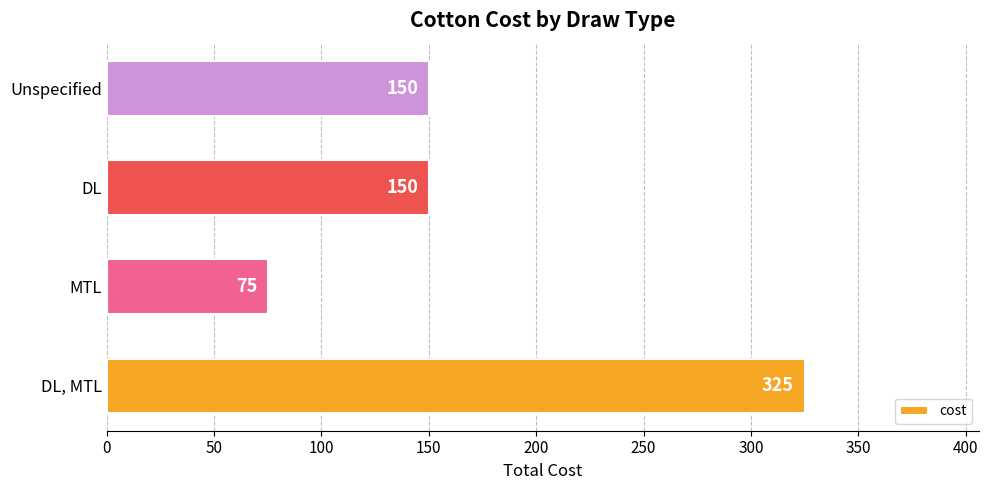

How many values are between 150 and 325?

3